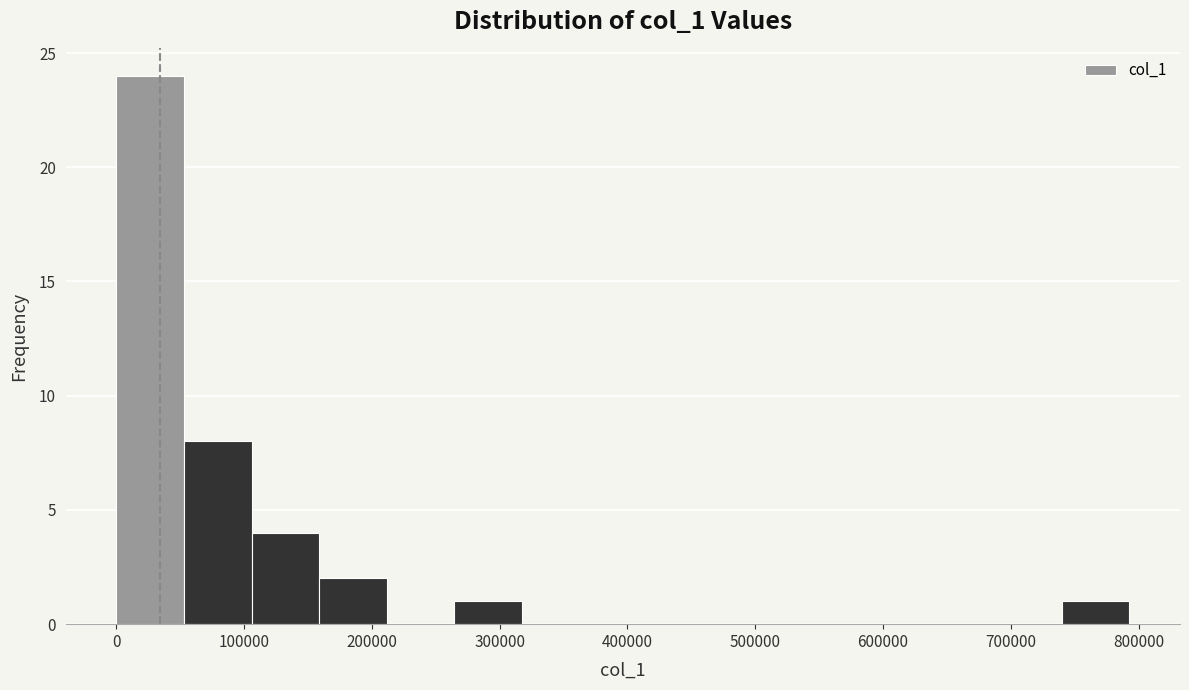

Reading left to right, transcribe this chart: for each bar, give the range it covers on the x-axis and its height. Neither the bar edges nor the heights are printed on the chart, so give them approximately, as read against the axes.

0 to 50000: 24
50000 to 110000: 8
110000 to 160000: 4
160000 to 210000: 2
210000 to 260000: 0
260000 to 320000: 1
320000 to 370000: 0
370000 to 420000: 0
420000 to 480000: 0
480000 to 530000: 0
530000 to 580000: 0
580000 to 630000: 0
630000 to 690000: 0
690000 to 740000: 0
740000 to 790000: 1